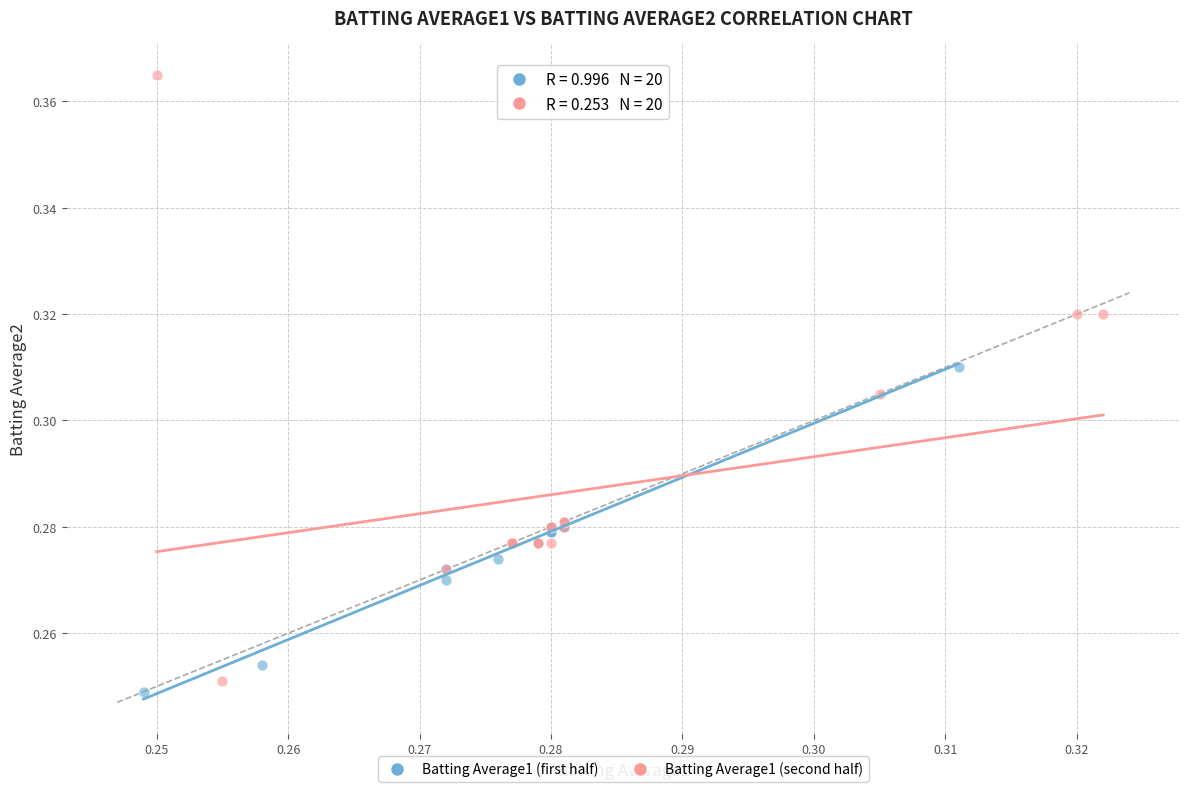

Which series has the largest Y range (max minus min)?

Batting Average1 (second half)